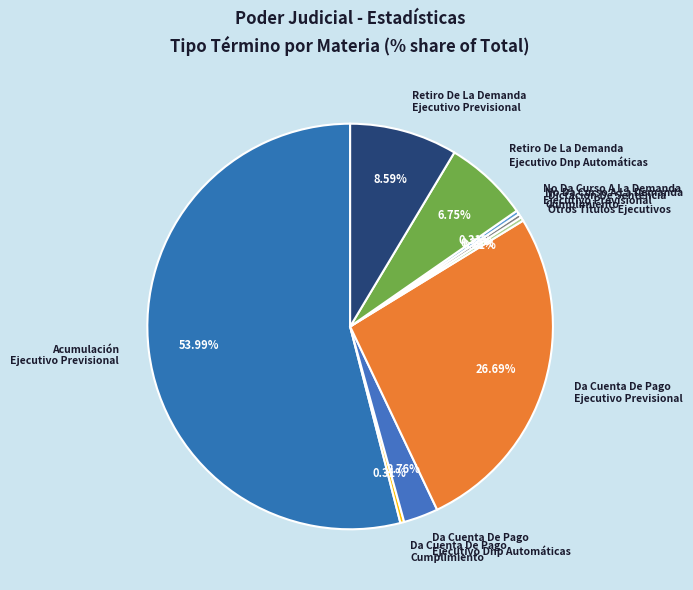

Combined, do No Da Curso A La Demanda Ejecutivo Previsional and No Da Curso A La Demanda Cumplimiento account for over 50%?

No